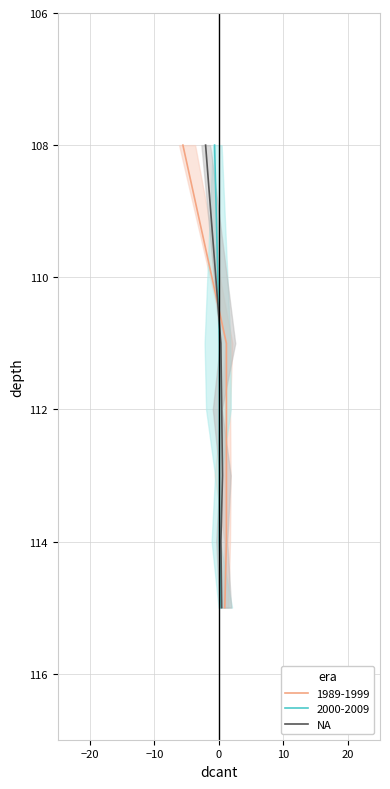

Reading left to right, extract all data points from this chart.

108	111	112	113	114	115